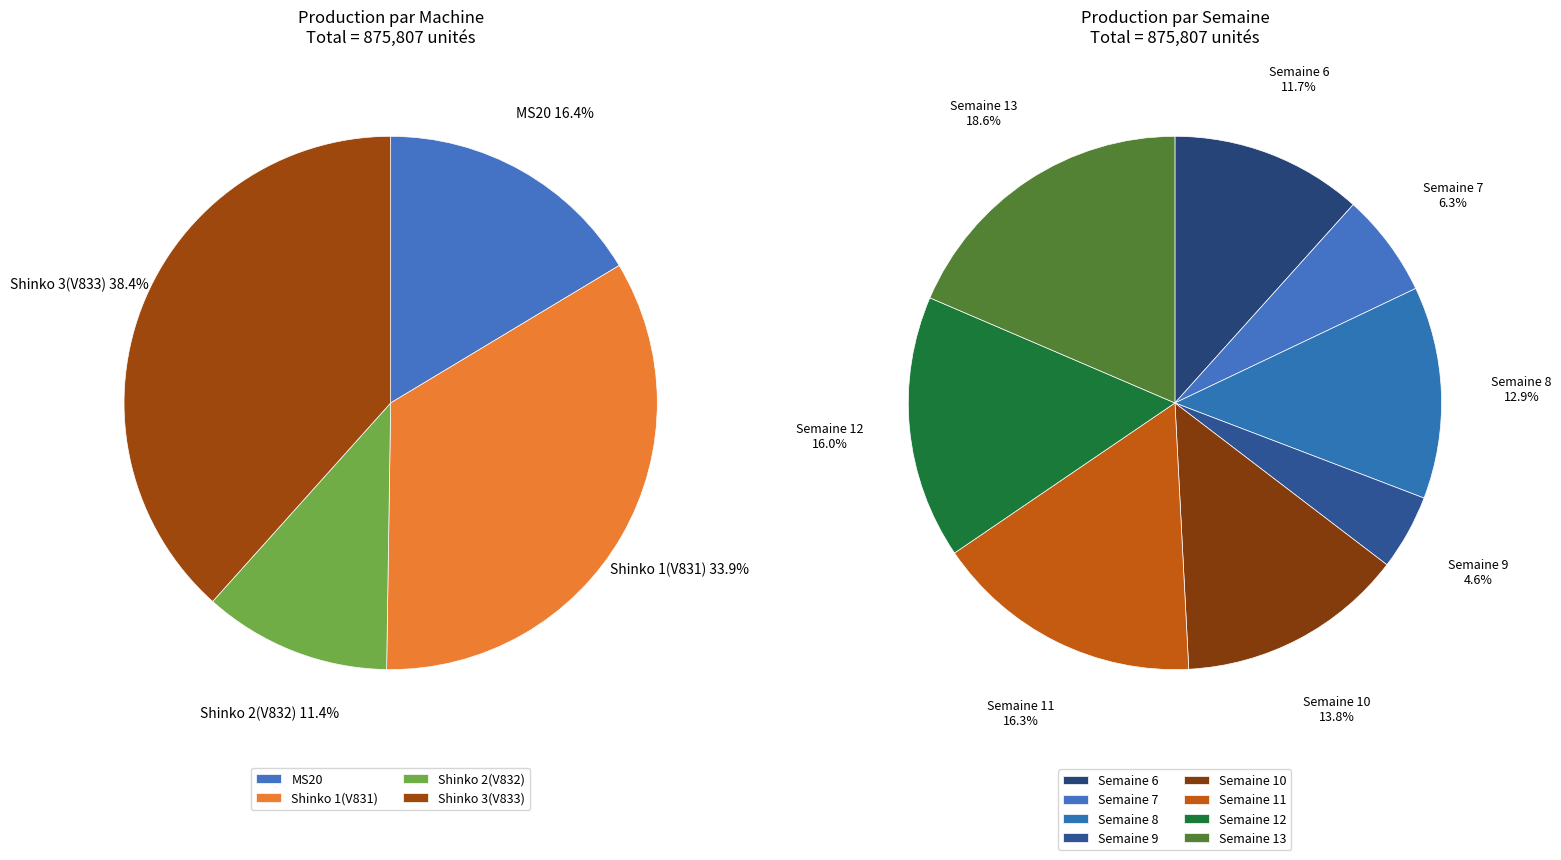

At Semaine 11, list the series in order from largest to smallest.

Shinko 3(V833), Shinko 1(V831), MS20, Shinko 2(V832)